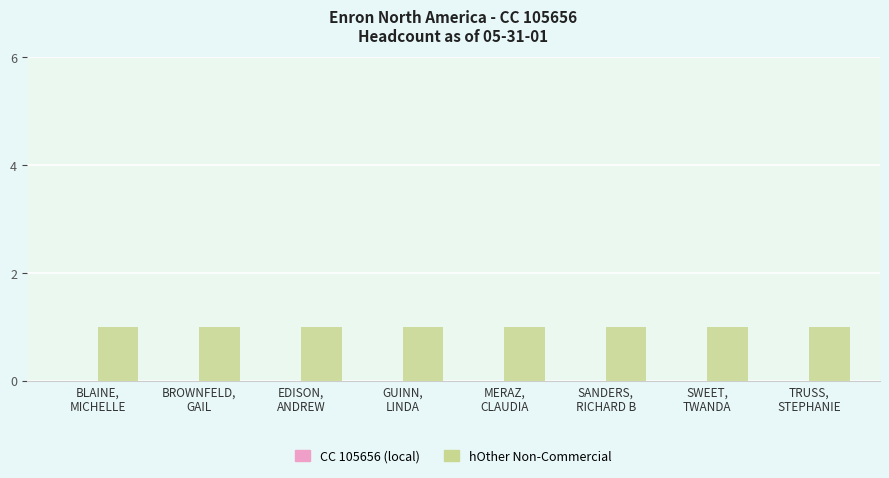

Which category has the lowest value in the CC 105656 (local) series?

BLAINE,
MICHELLE